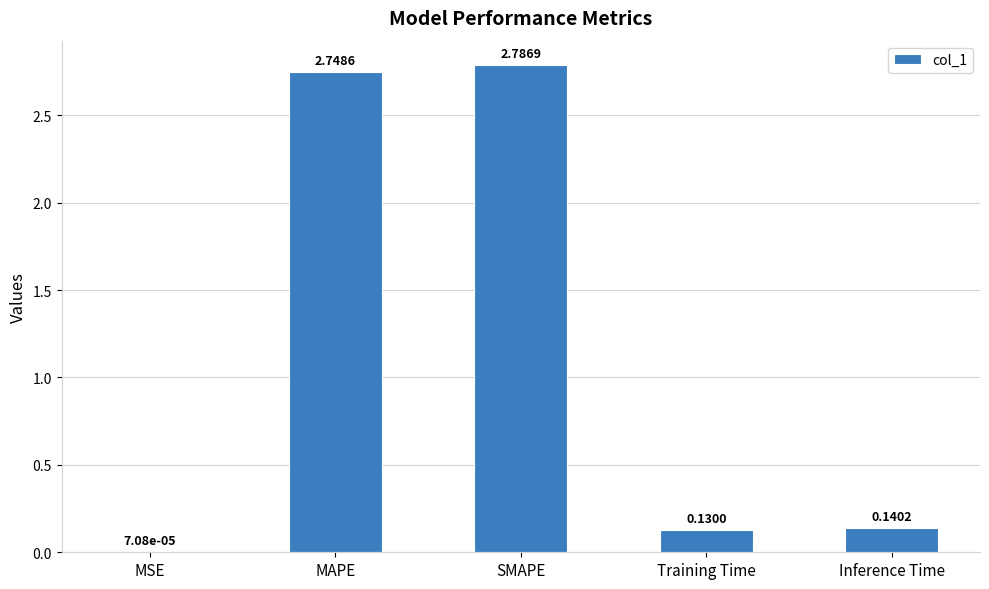

At which category does the chart reach its peak across all series?

SMAPE